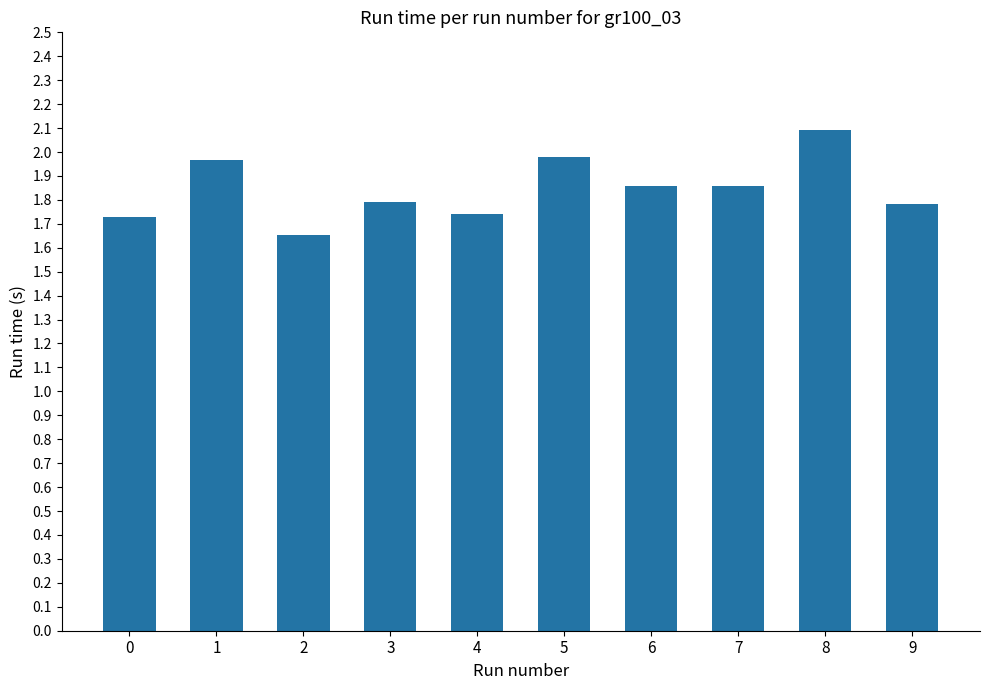

What is the value of the 9th bar from the left?

2.1